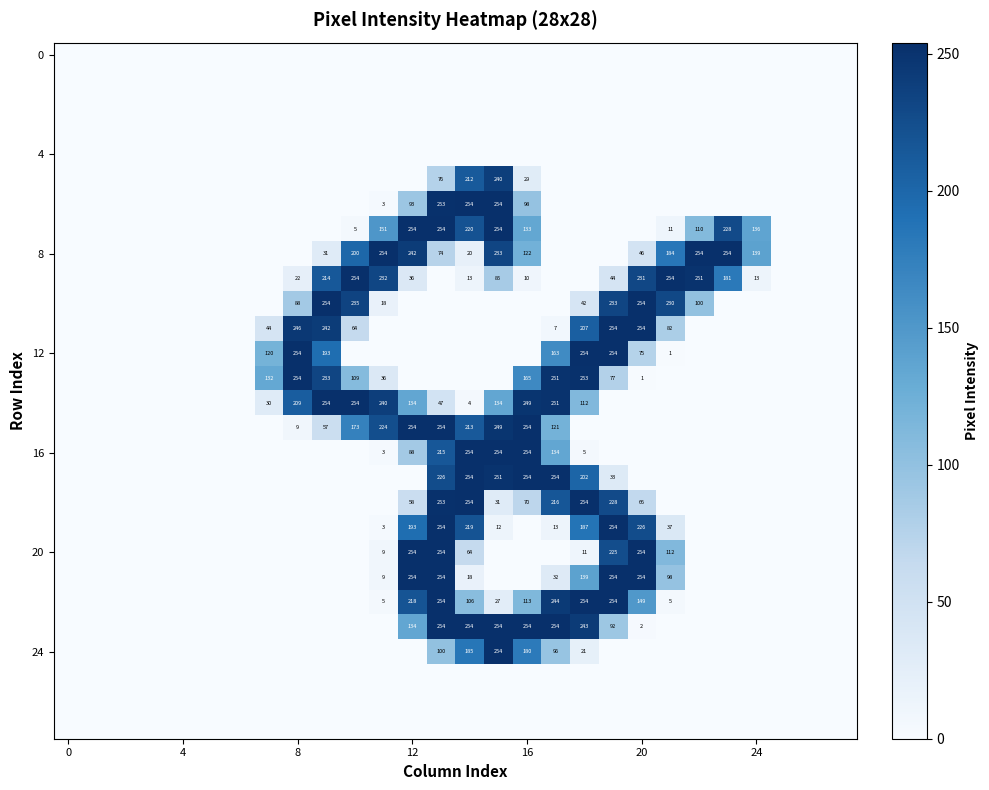

What is the greatest value displayed?

254